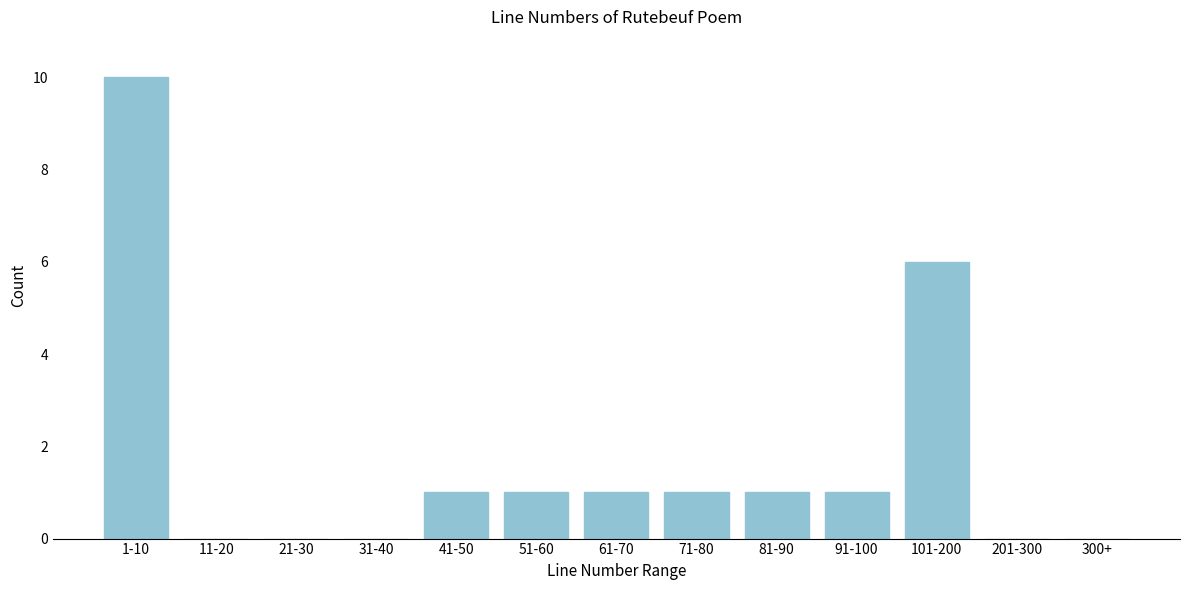

Reading right to left, extract all data points from this chart.

300+=0	201-300=0	101-200=6	91-100=1	81-90=1	71-80=1	61-70=1	51-60=1	41-50=1	31-40=0	21-30=0	11-20=0	1-10=10